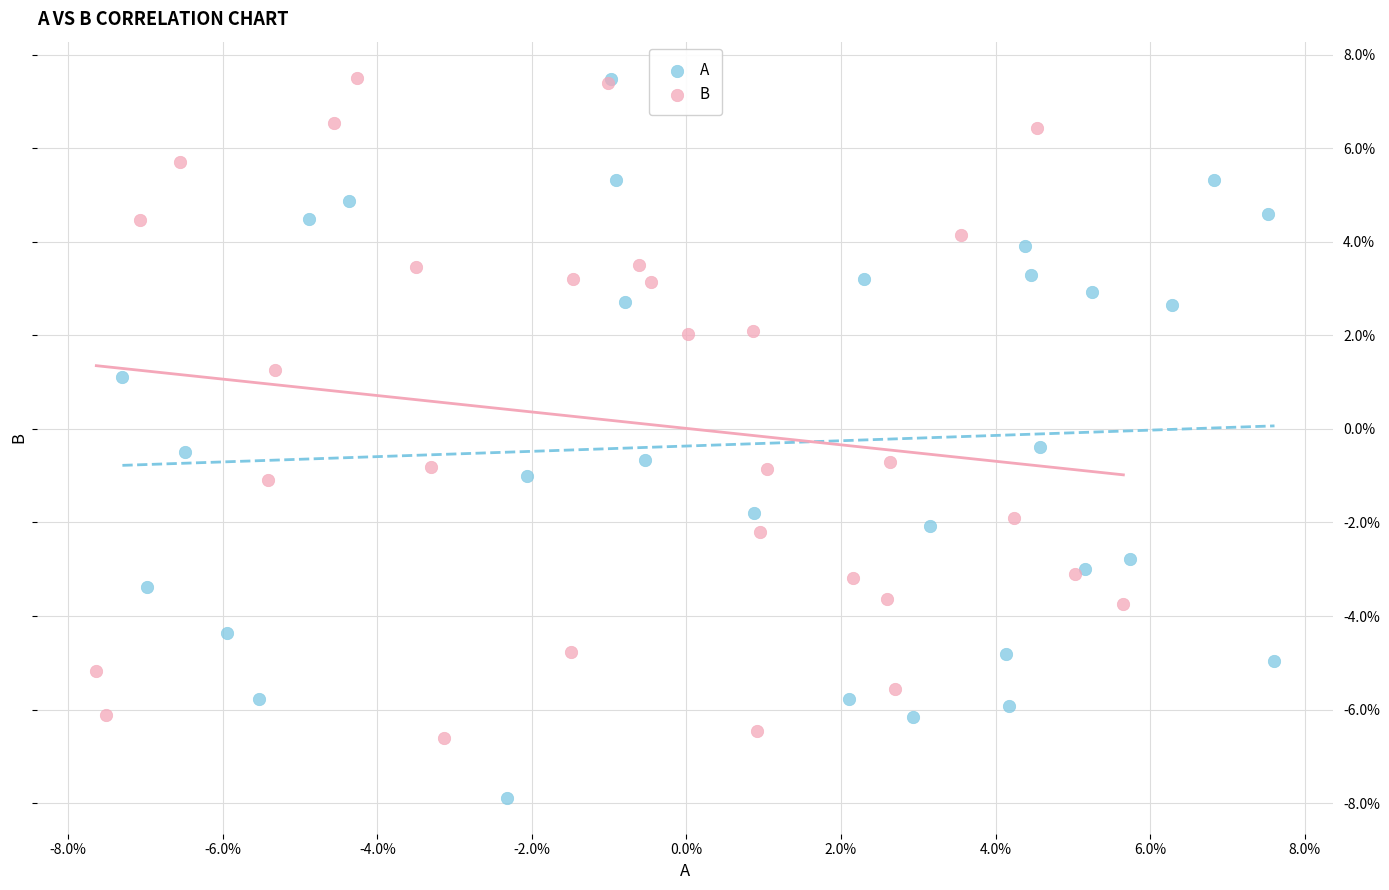

Which series reaches the minimum Y coordinate?

A